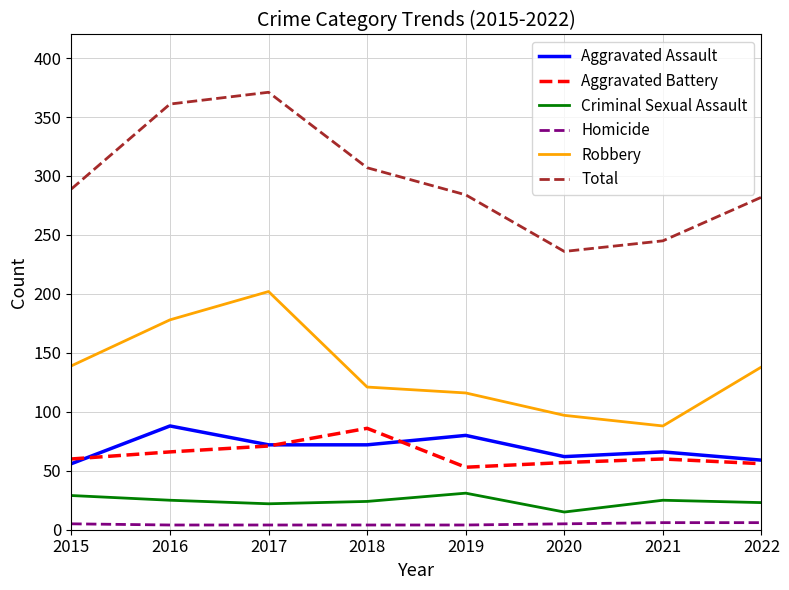

What is the sum of the Homicide values at 2021 and 2017?

10